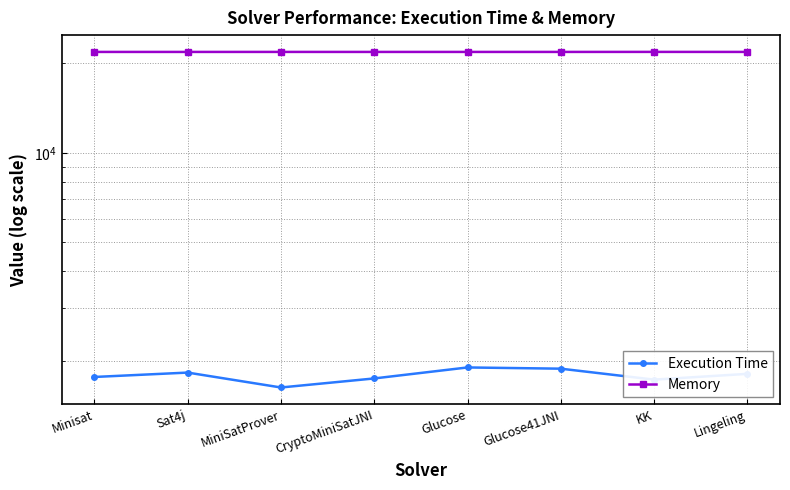

True or false: Execution Time and Memory cross at least once.

False